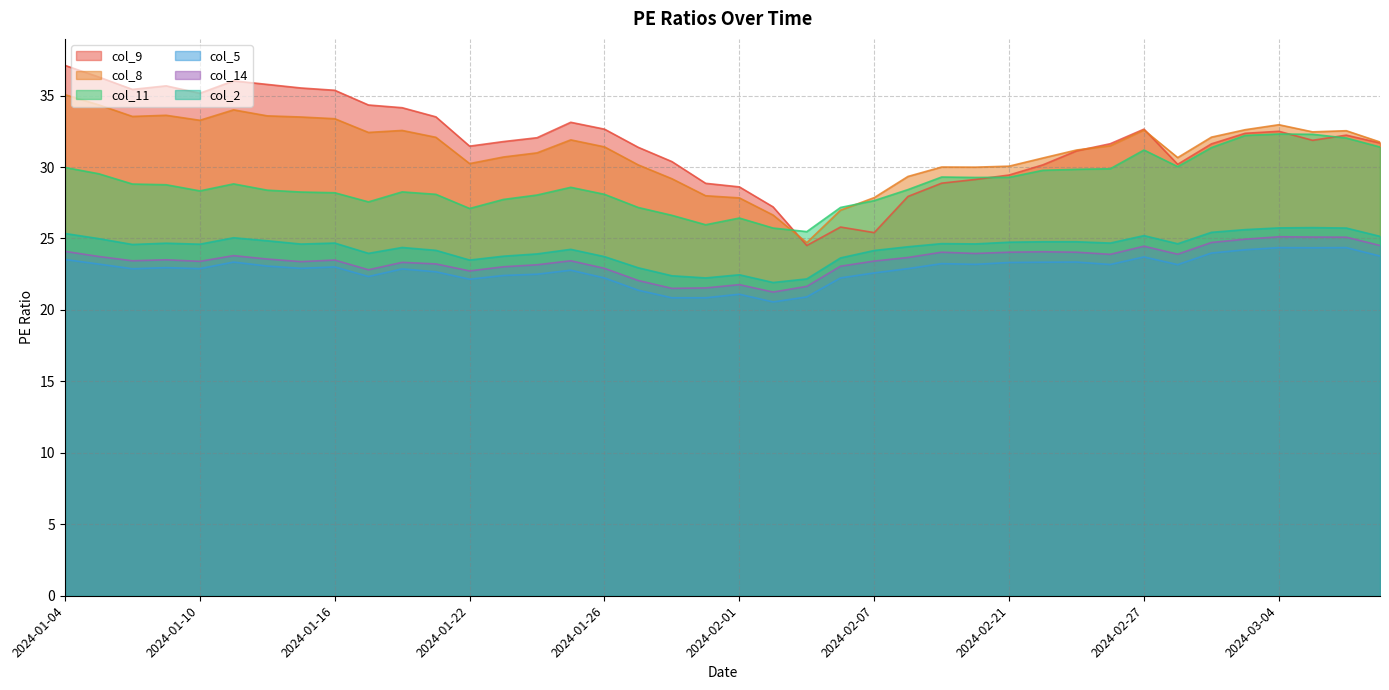

Reading left to right, list all the values displayed in this chart.

col_9: 2024-01-04=37.1	2024-01-05=36.3	2024-01-08=35.4	2024-01-09=35.7	2024-01-10=35.2	2024-01-11=36.0	2024-01-12=35.8	2024-01-15=35.5	2024-01-16=35.4	2024-01-17=34.3	2024-01-18=34.1	2024-01-19=33.5	2024-01-22=31.5	2024-01-23=31.8	2024-01-24=32.0	2024-01-25=33.1	2024-01-26=32.6	2024-01-29=31.4	2024-01-30=30.4	2024-01-31=28.9	2024-02-01=28.6	2024-02-02=27.2	2024-02-05=24.5	2024-02-06=25.8	2024-02-07=25.4	2024-02-08=27.9	2024-02-19=28.9	2024-02-20=29.1	2024-02-21=29.4	2024-02-22=30.1	2024-02-23=31.1	2024-02-26=31.6	2024-02-27=32.6	2024-02-28=30.2	2024-02-29=31.6	2024-03-01=32.4	2024-03-04=32.5	2024-03-05=31.9	2024-03-06=32.2	2024-03-07=31.7
col_8: 2024-01-04=35.1	2024-01-05=34.4	2024-01-08=33.5	2024-01-09=33.6	2024-01-10=33.3	2024-01-11=34.0	2024-01-12=33.6	2024-01-15=33.5	2024-01-16=33.4	2024-01-17=32.4	2024-01-18=32.6	2024-01-19=32.1	2024-01-22=30.2	2024-01-23=30.7	2024-01-24=31.0	2024-01-25=31.9	2024-01-26=31.4	2024-01-29=30.1	2024-01-30=29.2	2024-01-31=28.0	2024-02-01=27.8	2024-02-02=26.6	2024-02-05=24.7	2024-02-06=27.0	2024-02-07=27.9	2024-02-08=29.3	2024-02-19=30.0	2024-02-20=30.0	2024-02-21=30.1	2024-02-22=30.6	2024-02-23=31.2	2024-02-26=31.5	2024-02-27=32.6	2024-02-28=30.7	2024-02-29=32.1	2024-03-01=32.6	2024-03-04=33.0	2024-03-05=32.5	2024-03-06=32.5	2024-03-07=31.8
col_11: 2024-01-04=30.0	2024-01-05=29.5	2024-01-08=28.8	2024-01-09=28.8	2024-01-10=28.3	2024-01-11=28.8	2024-01-12=28.4	2024-01-15=28.2	2024-01-16=28.2	2024-01-17=27.6	2024-01-18=28.3	2024-01-19=28.1	2024-01-22=27.1	2024-01-23=27.7	2024-01-24=28.0	2024-01-25=28.6	2024-01-26=28.1	2024-01-29=27.2	2024-01-30=26.6	2024-01-31=26.0	2024-02-01=26.4	2024-02-02=25.7	2024-02-05=25.5	2024-02-06=27.2	2024-02-07=27.6	2024-02-08=28.4	2024-02-19=29.3	2024-02-20=29.3	2024-02-21=29.3	2024-02-22=29.8	2024-02-23=29.8	2024-02-26=29.9	2024-02-27=31.2	2024-02-28=30.0	2024-02-29=31.4	2024-03-01=32.2	2024-03-04=32.3	2024-03-05=32.3	2024-03-06=32.0	2024-03-07=31.4
col_5: 2024-01-04=23.5	2024-01-05=23.2	2024-01-08=22.9	2024-01-09=23.0	2024-01-10=22.9	2024-01-11=23.4	2024-01-12=23.1	2024-01-15=22.9	2024-01-16=23.0	2024-01-17=22.3	2024-01-18=22.9	2024-01-19=22.7	2024-01-22=22.1	2024-01-23=22.4	2024-01-24=22.5	2024-01-25=22.8	2024-01-26=22.2	2024-01-29=21.4	2024-01-30=20.9	2024-01-31=20.9	2024-02-01=21.1	2024-02-02=20.6	2024-02-05=20.9	2024-02-06=22.2	2024-02-07=22.6	2024-02-08=22.9	2024-02-19=23.2	2024-02-20=23.2	2024-02-21=23.3	2024-02-22=23.3	2024-02-23=23.4	2024-02-26=23.2	2024-02-27=23.7	2024-02-28=23.2	2024-02-29=24.0	2024-03-01=24.2	2024-03-04=24.4	2024-03-05=24.4	2024-03-06=24.4	2024-03-07=23.8
col_14: 2024-01-04=24.1	2024-01-05=23.7	2024-01-08=23.4	2024-01-09=23.5	2024-01-10=23.4	2024-01-11=23.8	2024-01-12=23.6	2024-01-15=23.4	2024-01-16=23.5	2024-01-17=22.8	2024-01-18=23.3	2024-01-19=23.2	2024-01-22=22.7	2024-01-23=23.0	2024-01-24=23.2	2024-01-25=23.4	2024-01-26=22.9	2024-01-29=22.1	2024-01-30=21.5	2024-01-31=21.5	2024-02-01=21.8	2024-02-02=21.2	2024-02-05=21.6	2024-02-06=23.1	2024-02-07=23.4	2024-02-08=23.7	2024-02-19=24.0	2024-02-20=23.9	2024-02-21=24.0	2024-02-22=24.1	2024-02-23=24.0	2024-02-26=23.9	2024-02-27=24.5	2024-02-28=23.9	2024-02-29=24.7	2024-03-01=24.9	2024-03-04=25.1	2024-03-05=25.1	2024-03-06=25.1	2024-03-07=24.5
col_2: 2024-01-04=25.4	2024-01-05=25.0	2024-01-08=24.6	2024-01-09=24.7	2024-01-10=24.6	2024-01-11=25.1	2024-01-12=24.8	2024-01-15=24.6	2024-01-16=24.7	2024-01-17=24.0	2024-01-18=24.4	2024-01-19=24.2	2024-01-22=23.5	2024-01-23=23.8	2024-01-24=23.9	2024-01-25=24.2	2024-01-26=23.7	2024-01-29=22.9	2024-01-30=22.4	2024-01-31=22.2	2024-02-01=22.5	2024-02-02=21.9	2024-02-05=22.2	2024-02-06=23.6	2024-02-07=24.2	2024-02-08=24.4	2024-02-19=24.6	2024-02-20=24.6	2024-02-21=24.7	2024-02-22=24.8	2024-02-23=24.8	2024-02-26=24.7	2024-02-27=25.2	2024-02-28=24.6	2024-02-29=25.4	2024-03-01=25.6	2024-03-04=25.7	2024-03-05=25.8	2024-03-06=25.7	2024-03-07=25.1